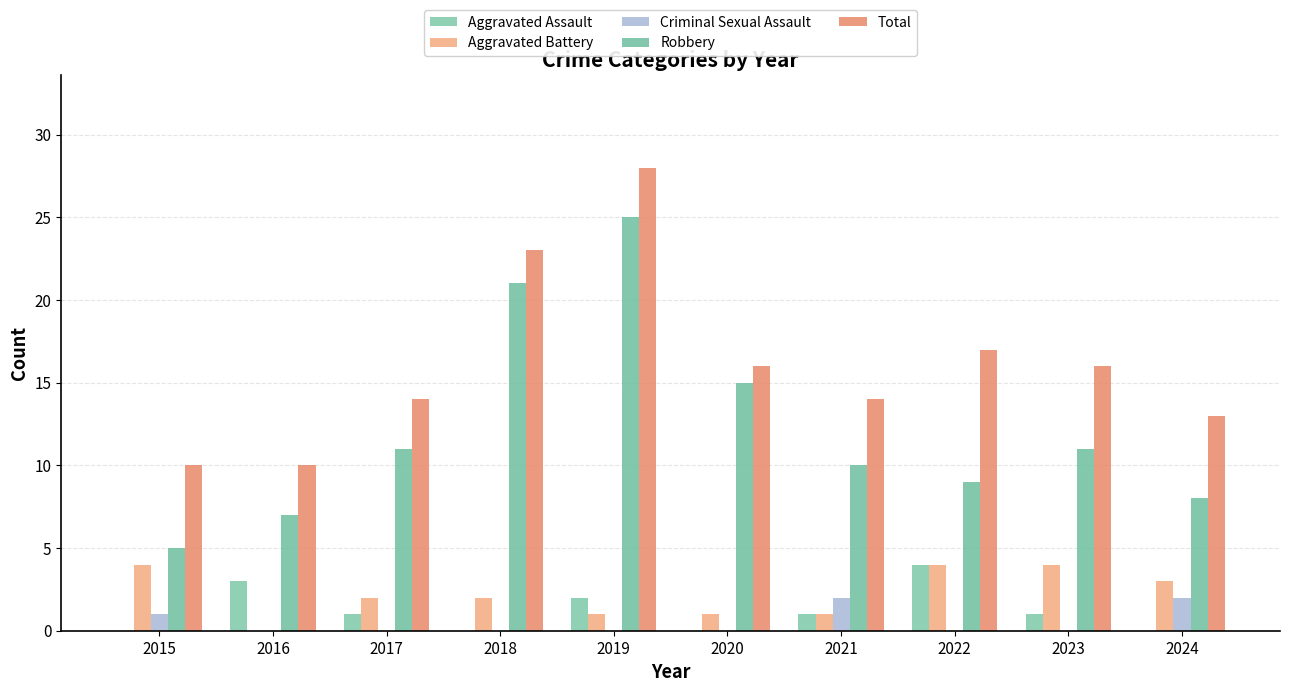

Which category has the highest value across all series?

2019